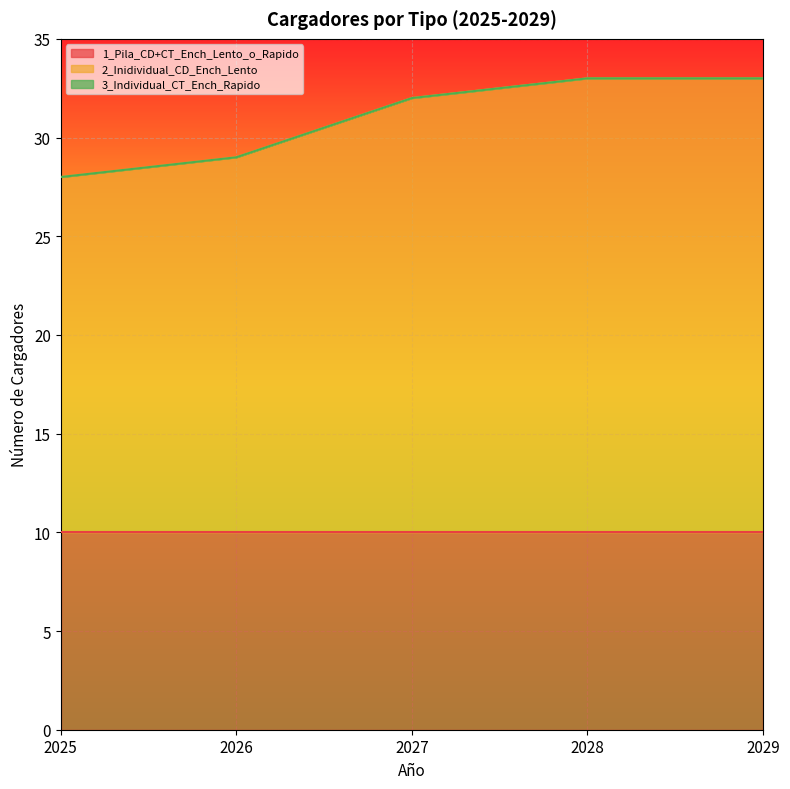

Rank the series at 2027 from highest to lowest value.

2_Inidividual_CD_Ench_Lento, 1_Pila_CD+CT_Ench_Lento_o_Rapido, 3_Individual_CT_Ench_Rapido